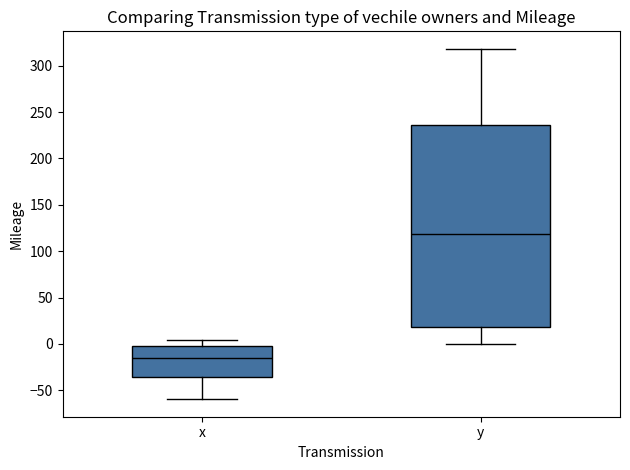

Comparing the boxes themselves (not the whiskers), which one is the tallest?

y